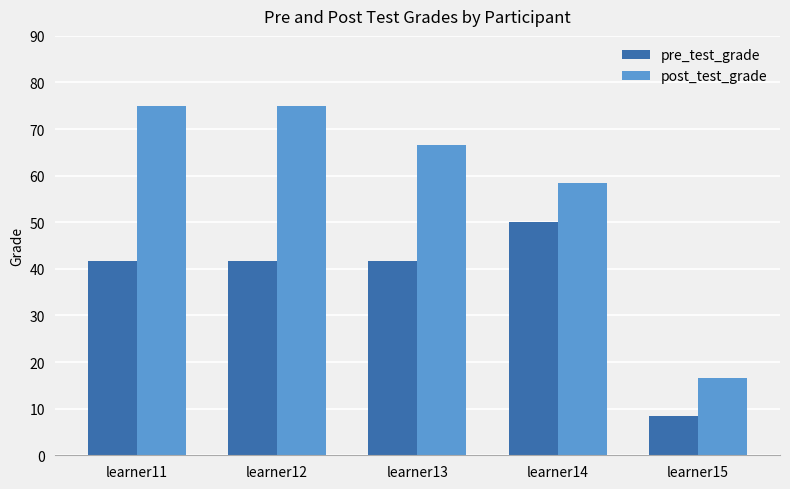

Which series has the largest range (max minus min)?

post_test_grade